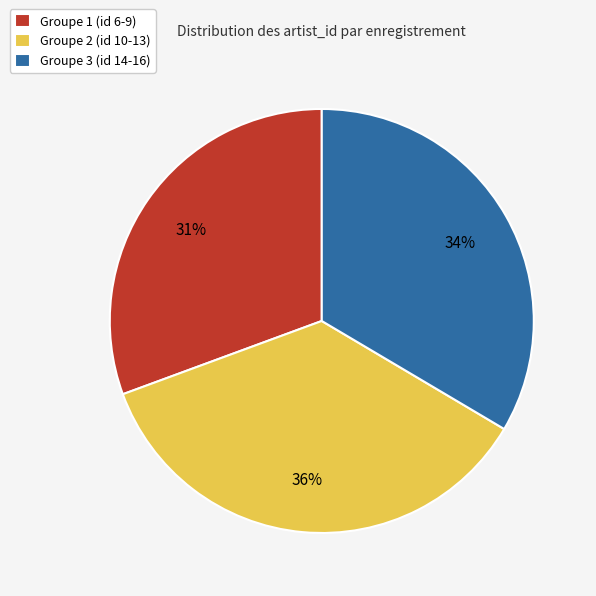

Is there any slice that represents more than half of the pie?

No